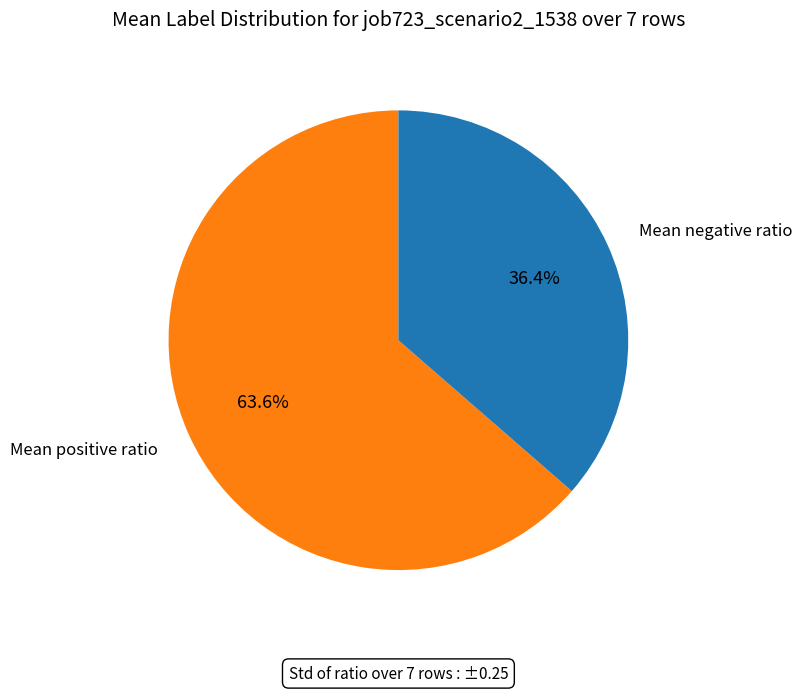

Between Mean positive ratio and Mean negative ratio, which is larger?

Mean positive ratio